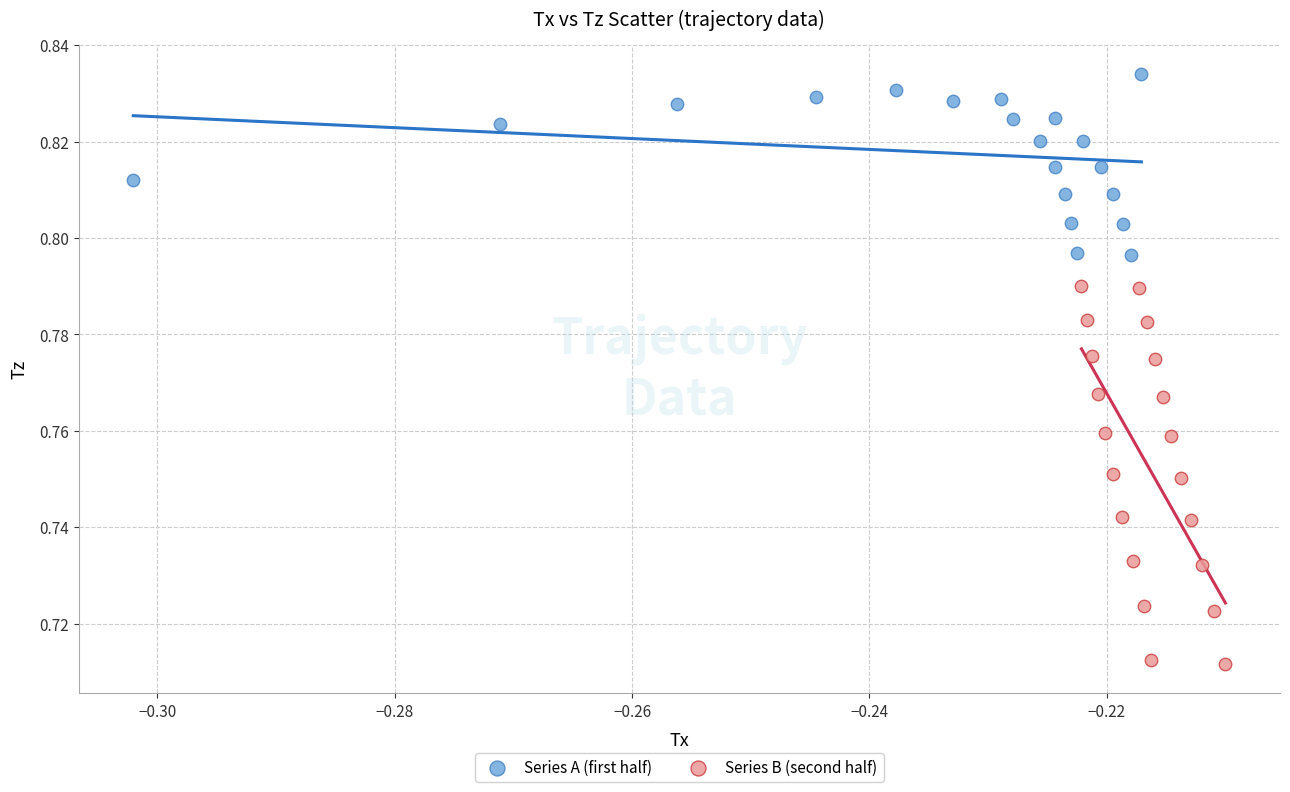

Which series contains the lowest Y value?

Series B (second half)